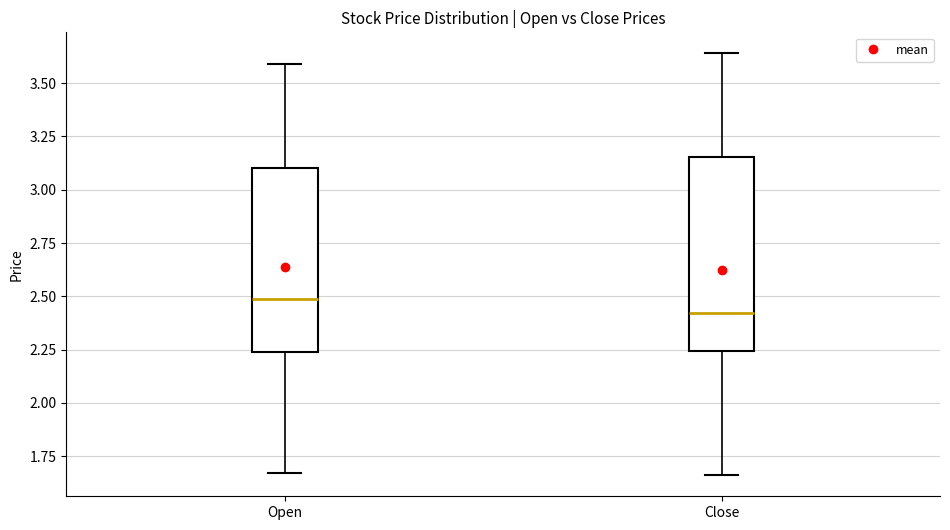

Where does the upper whisker of the box for Open end on the y-axis? The values are not printed on the chart, so give them approximately, as read against the axis.

3.60